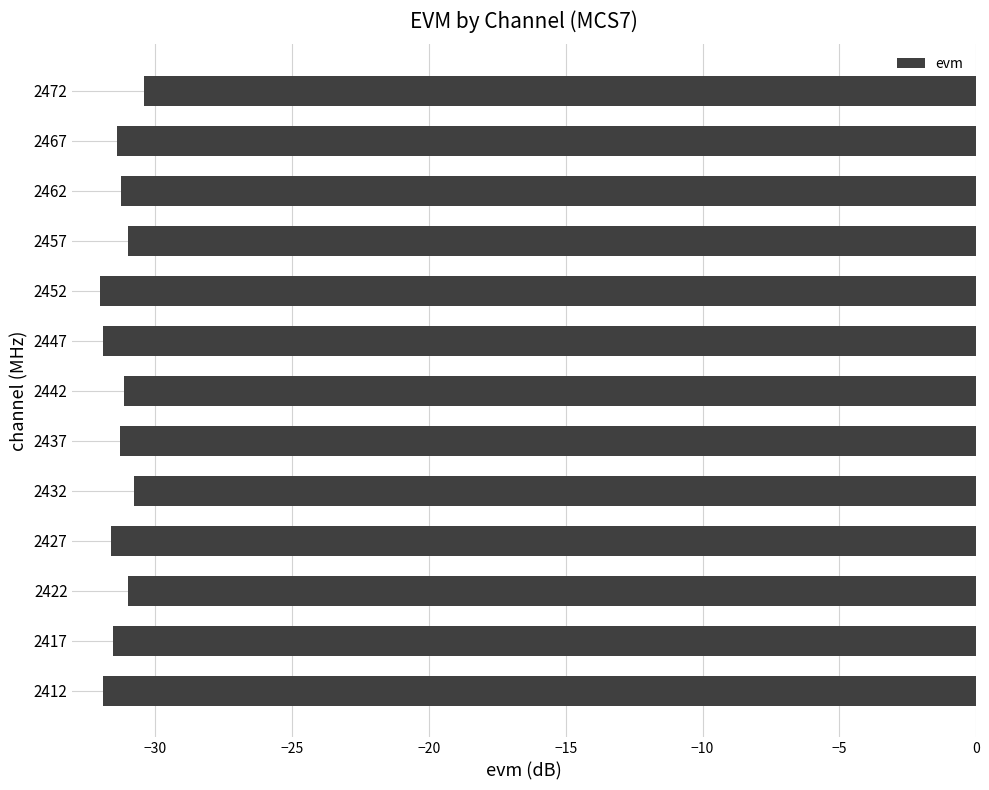

True or false: the data shows -49.9 at 2452.

False